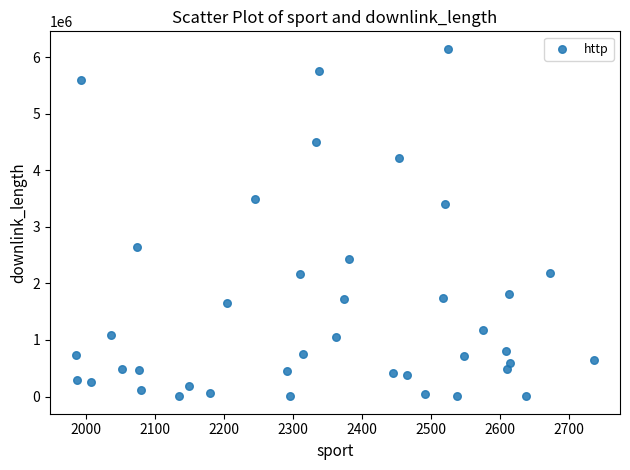

What is the range of Y values (max minus min)?

6146975